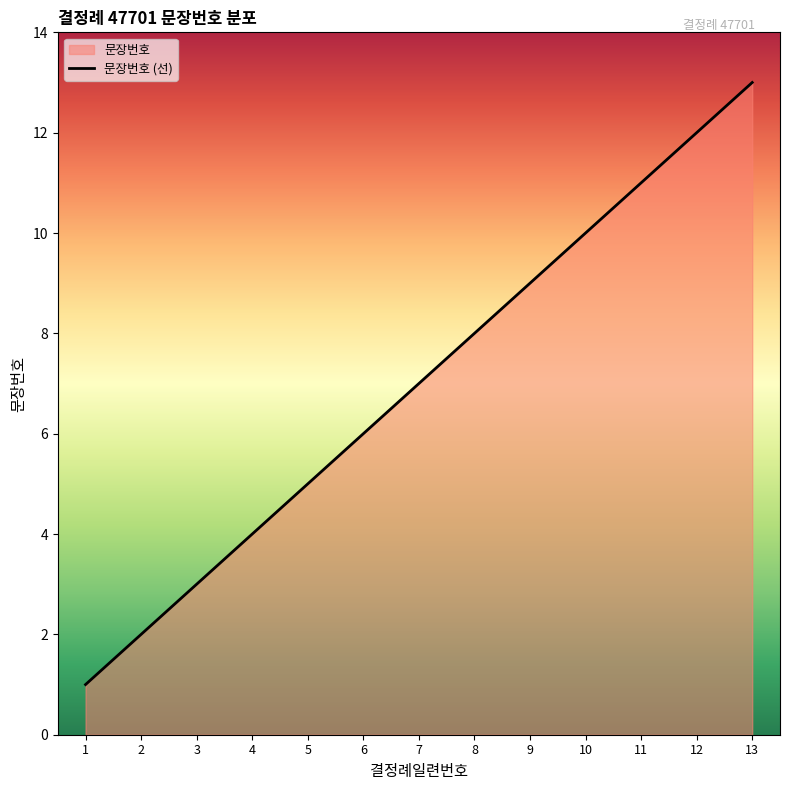

What is the difference between the maximum and second lowest values?

11